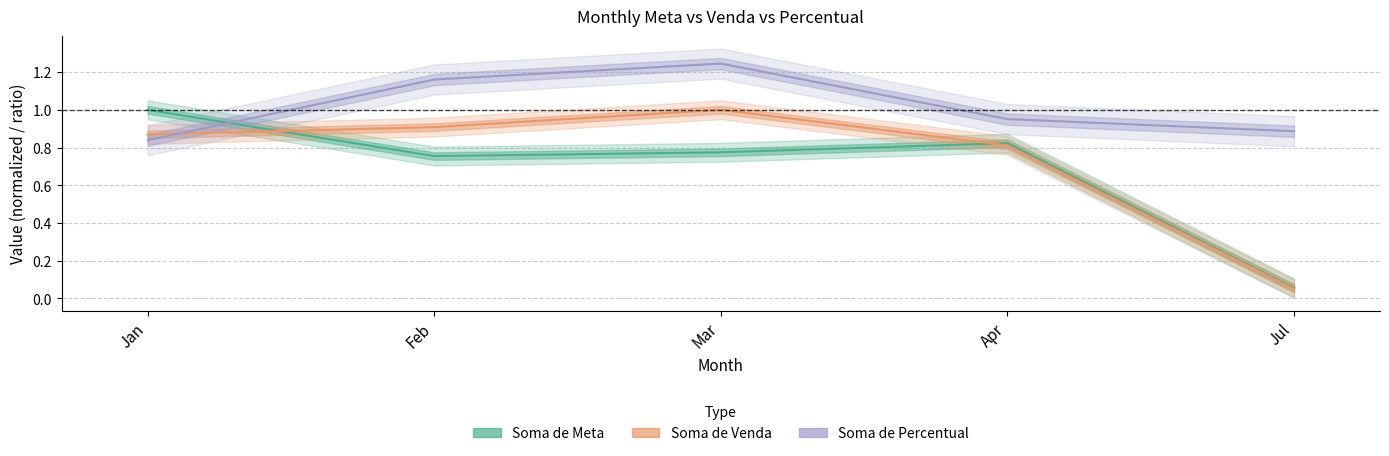

What is the spread (max minus min) of values at Feb?

0.4